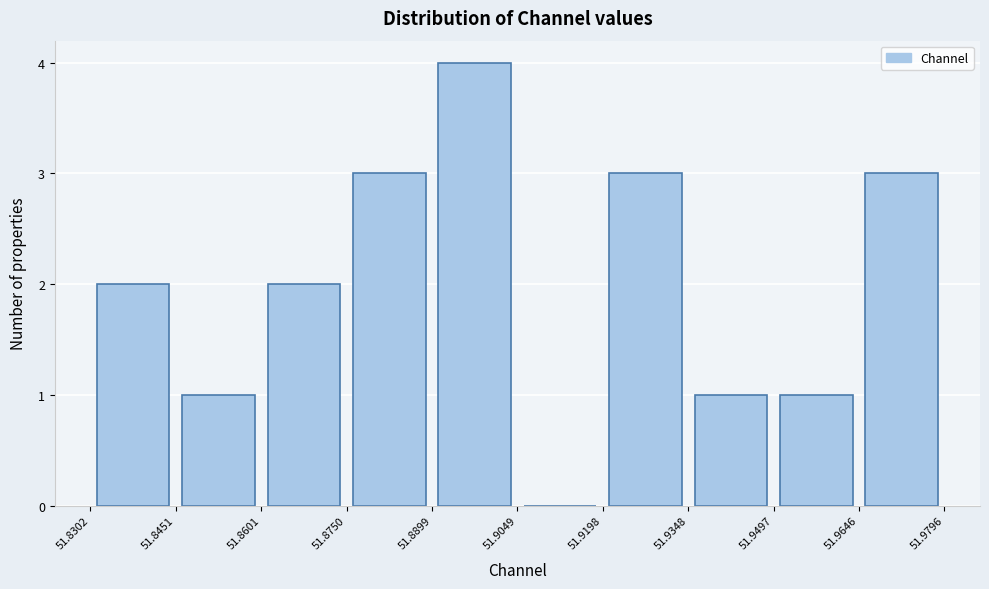

Reading left to right, list every bar in this chart as the range it spans on the x-axis followed by its height. The values are not printed on the chart, so give them approximately, as read against the axis.

51.8302 to 51.8451: 2
51.8451 to 51.8601: 1
51.8601 to 51.8750: 2
51.8750 to 51.8899: 3
51.8899 to 51.9049: 4
51.9049 to 51.9198: 0
51.9198 to 51.9348: 3
51.9348 to 51.9497: 1
51.9497 to 51.9646: 1
51.9646 to 51.9796: 3